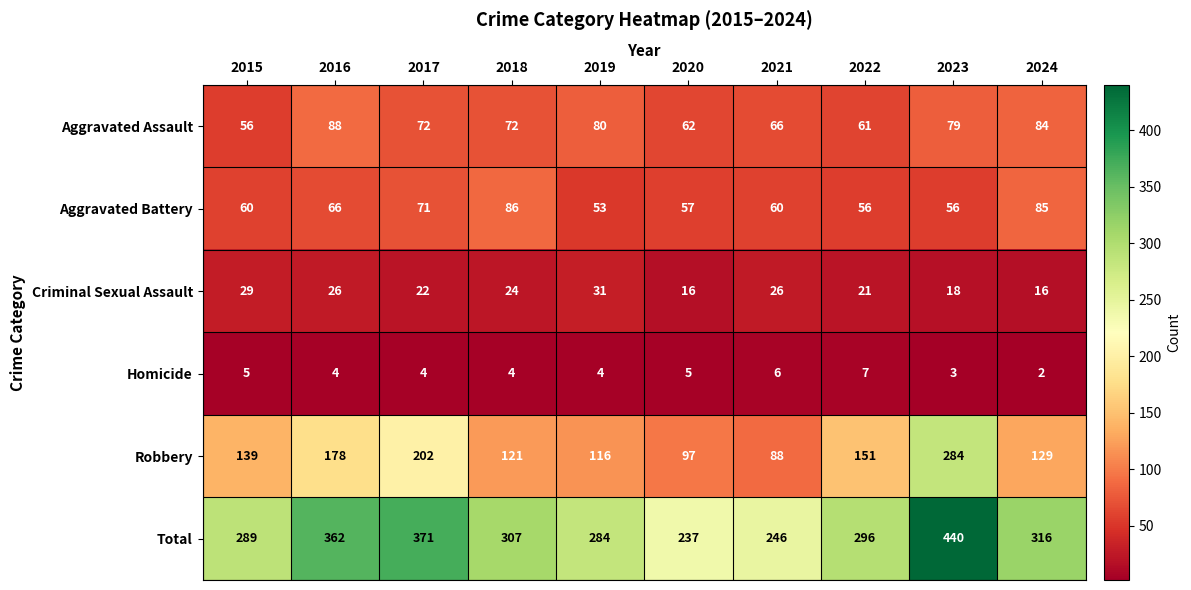

At how many categories does at least one series exceed 226?

10